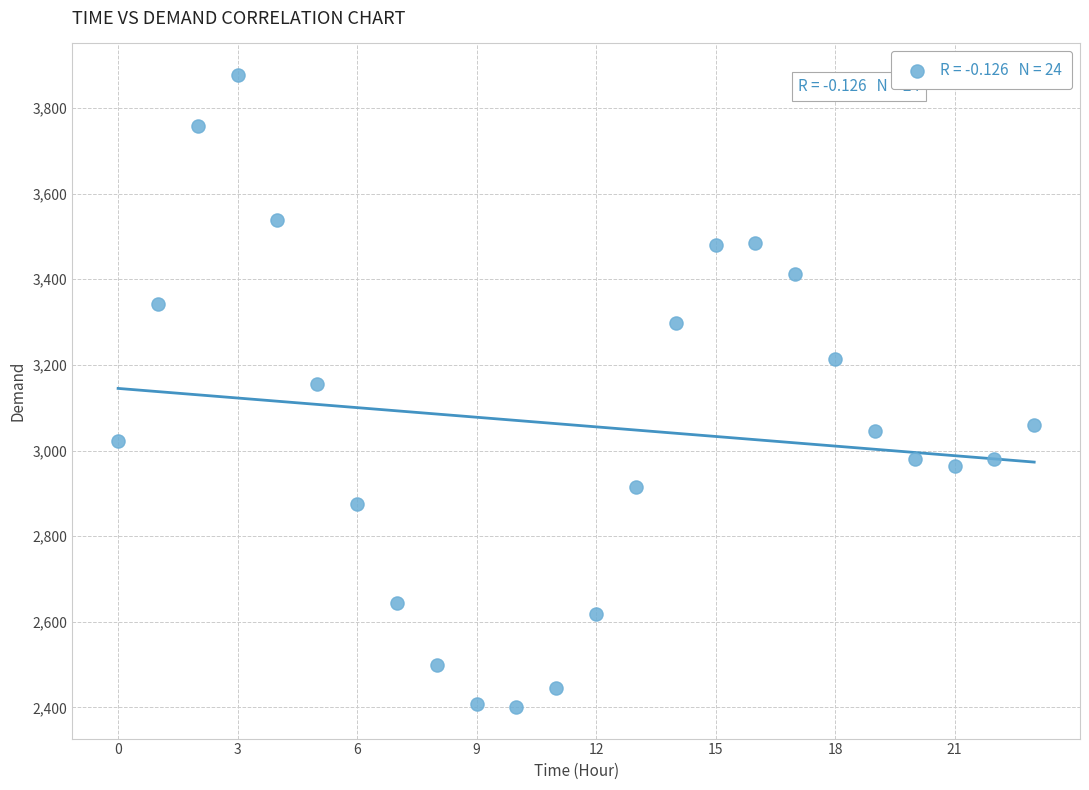

What Y value in the scatter plot is closest to 3139?

3156